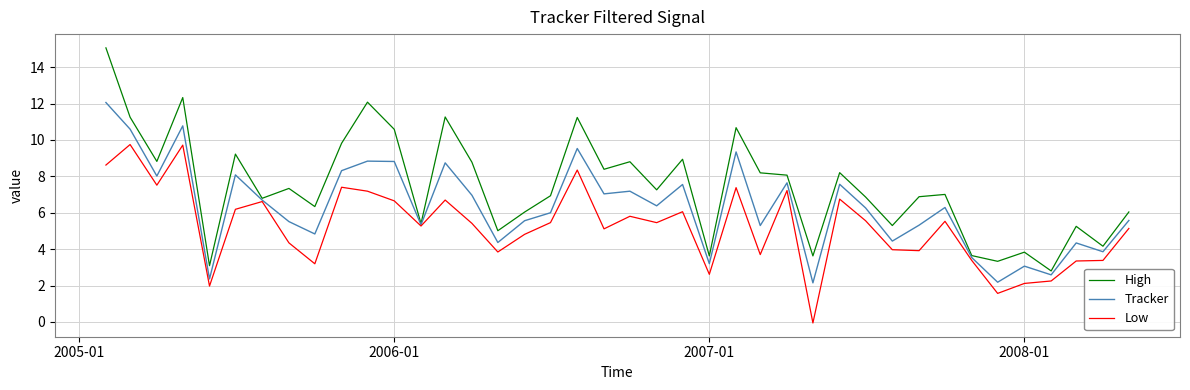

List the series in order of their overall mean, lowest first.

Low, Tracker, High